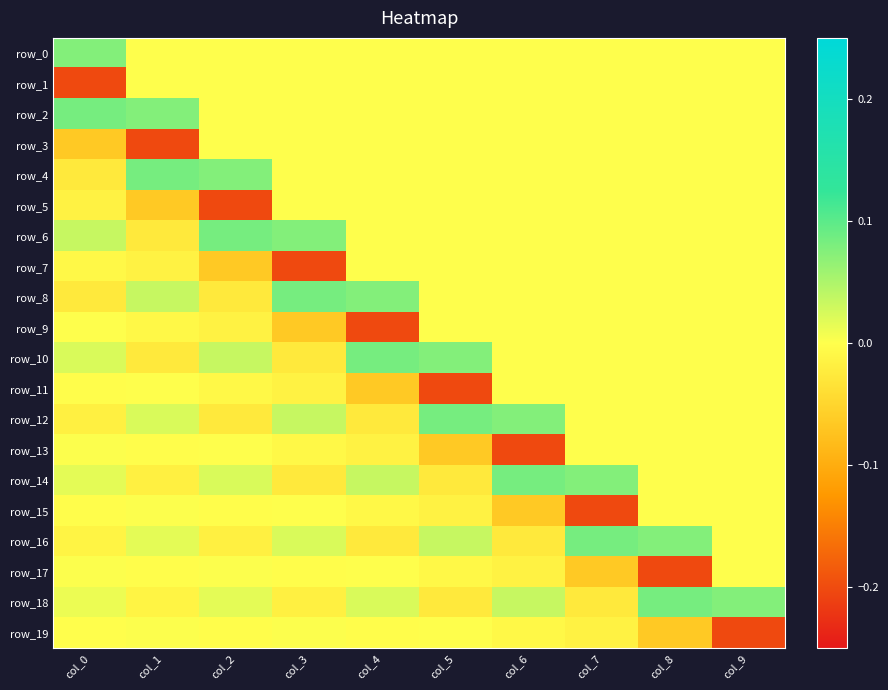

Rank the series by their maximum value, from lowest to highest.

row_1, row_3, row_5, row_7, row_9, row_11, row_13, row_15, row_17, row_19, row_0, row_2, row_4, row_6, row_8, row_10, row_12, row_14, row_16, row_18